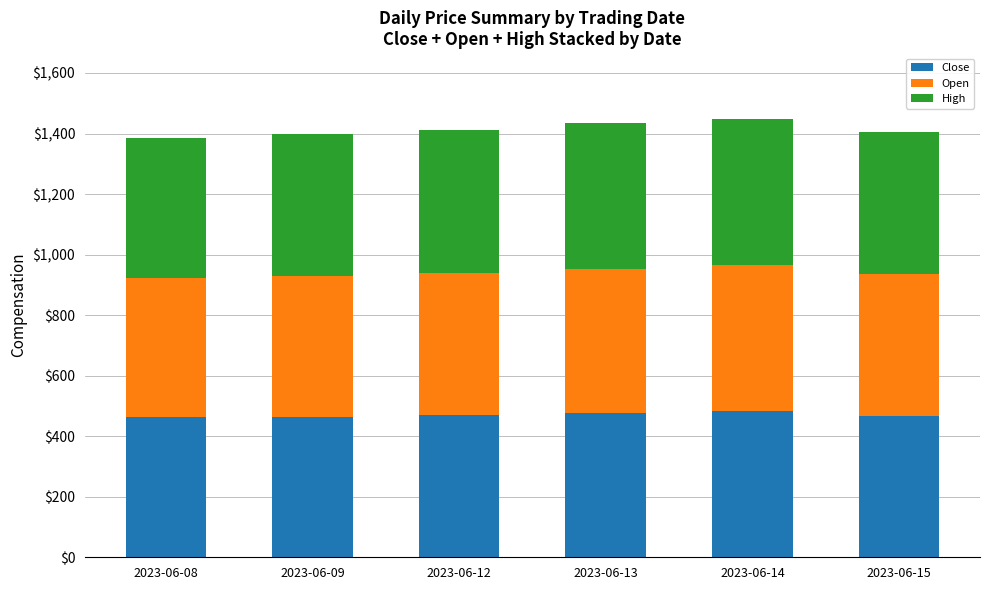

What is the lowest value of the Close series?

462.5